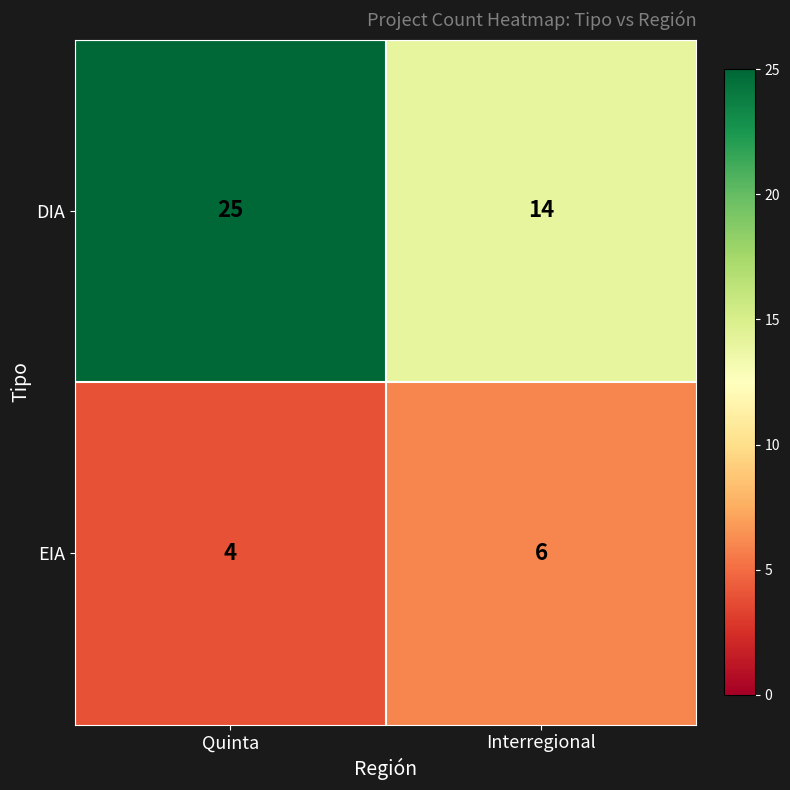

The EIA series shows 6 at Interregional. True or false?

True